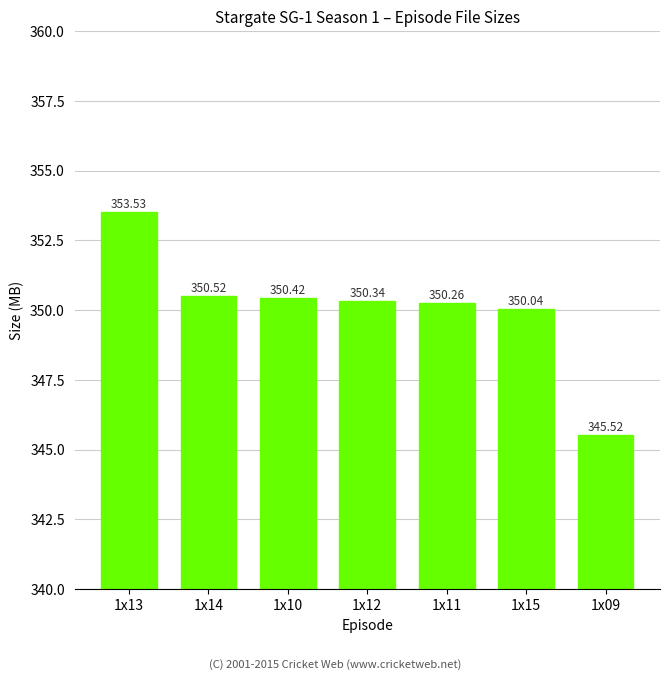

Rank the categories by value from highest to lowest.

1x13, 1x14, 1x10, 1x12, 1x11, 1x15, 1x09